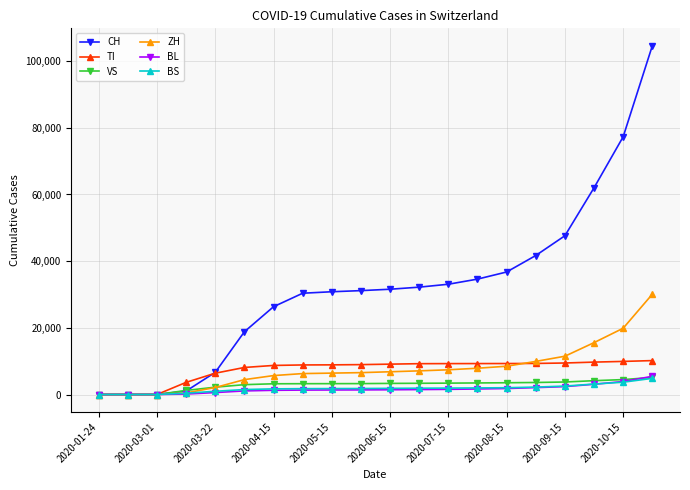

What is the maximum value for VS?

5116